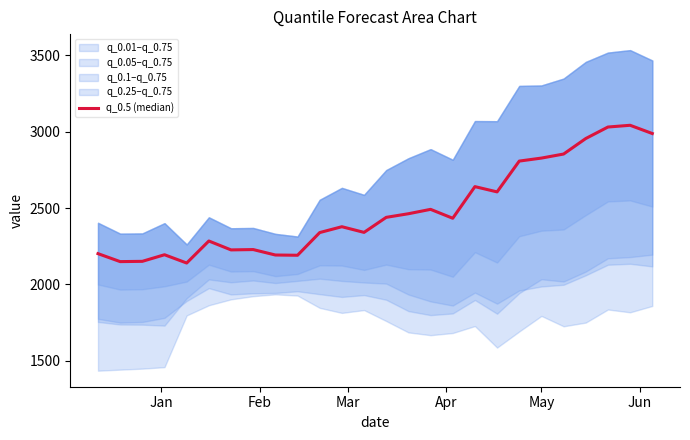

Reading right to left, extract all data points from this chart.

2987.9	3041.8	3030.4	2955.1	2853.5	2827.0	2807.3	2605.6	2640.0	2432.9	2491.2	2462.5	2438.8	2340.3	2377.5	2339.1	2190.5	2192.2	2227.8	2225.6	2283.9	2139.7	2193.9	2150.7	2148.9	2201.1